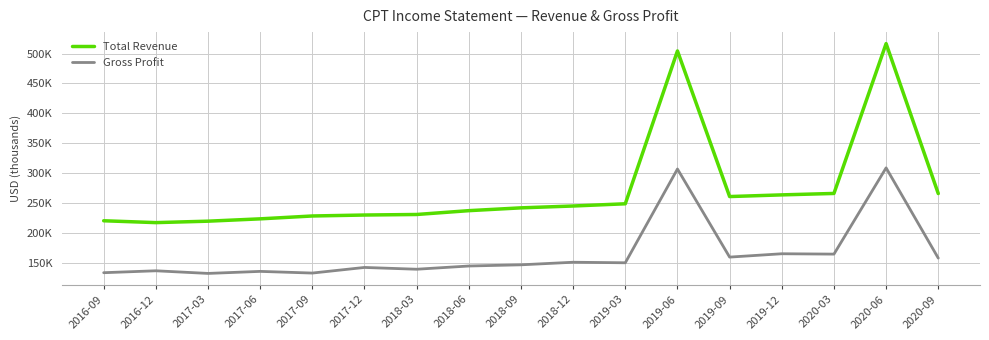

The Gross Profit series shows 165000 at 2019-12. True or false?

True